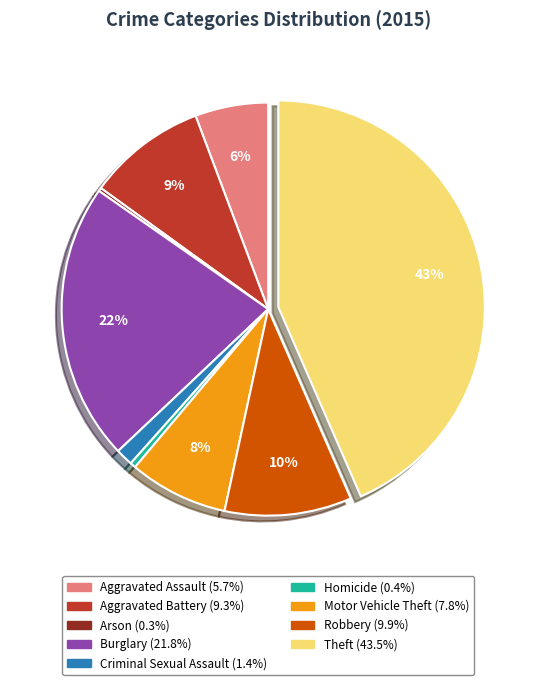

To the nearest percent, what is the average slice percentage?

11%